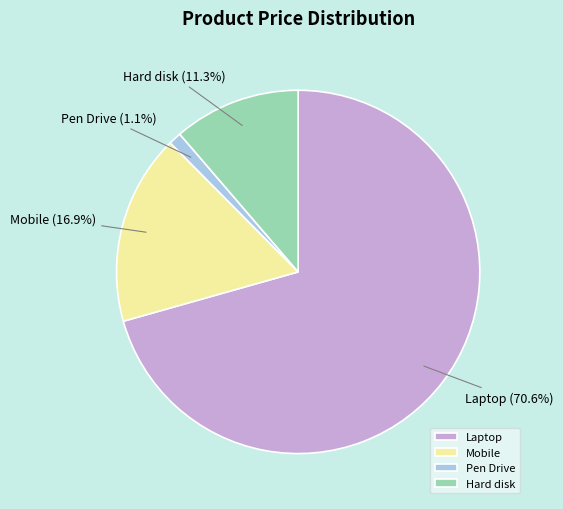

Rank the categories by value from highest to lowest.

Laptop, Mobile, Hard disk, Pen Drive